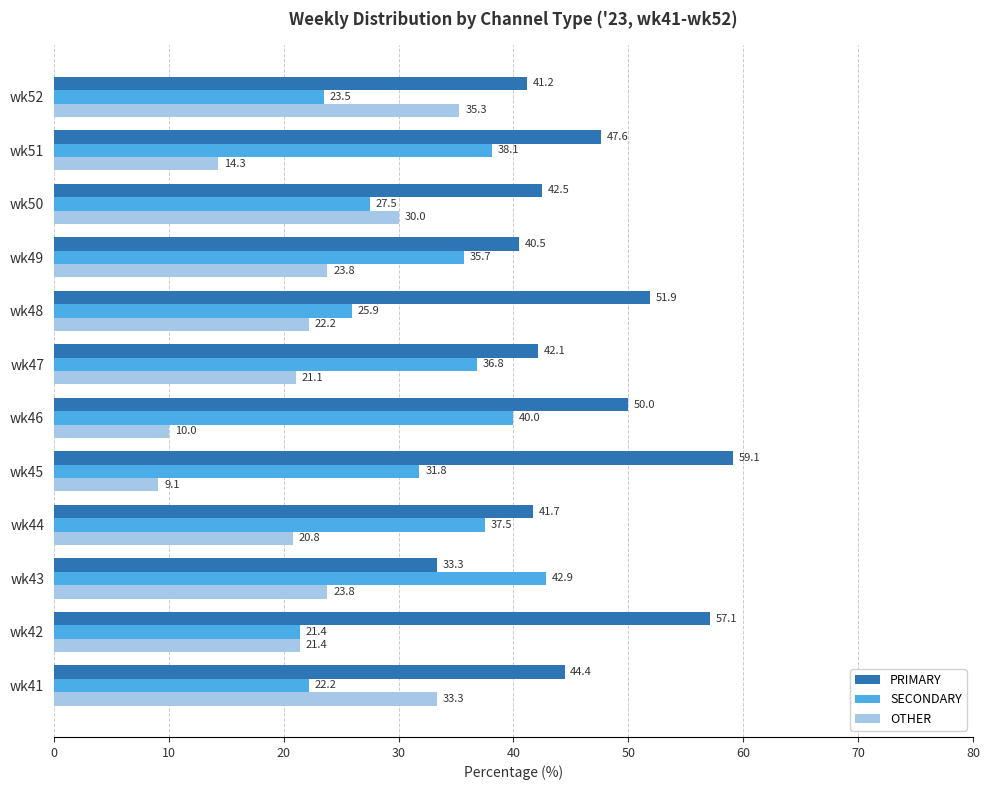

At how many categories does at least one series exceed 38?

12